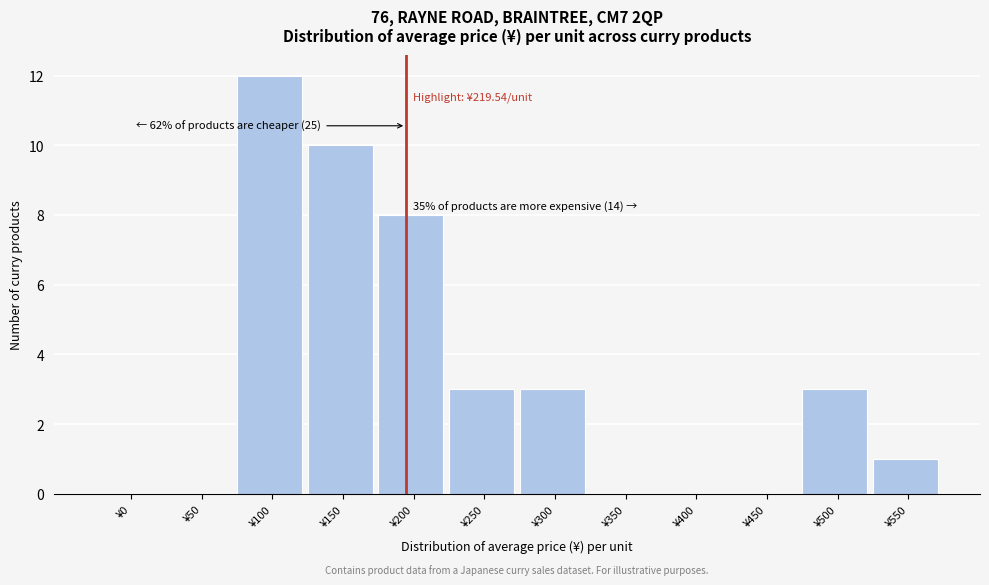

Reading left to right, transcribe all the data shown in this chart.

¥0=0	¥50=0	¥100=12	¥150=10	¥200=8	¥250=3	¥300=3	¥350=0	¥400=0	¥450=0	¥500=3	¥550=1